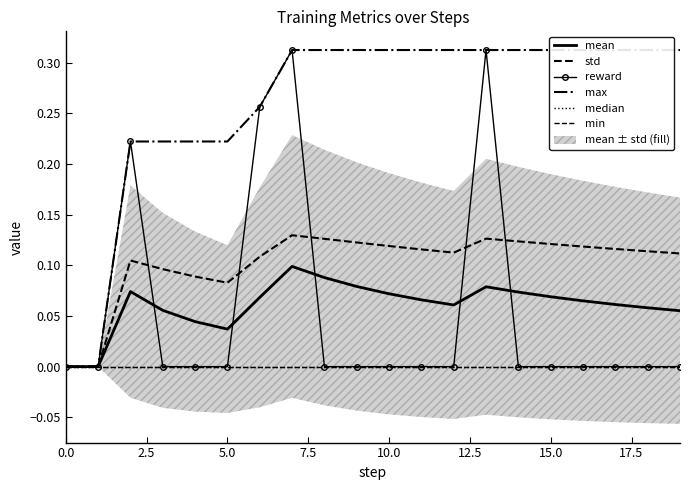

How many data points in max are above 0?

18